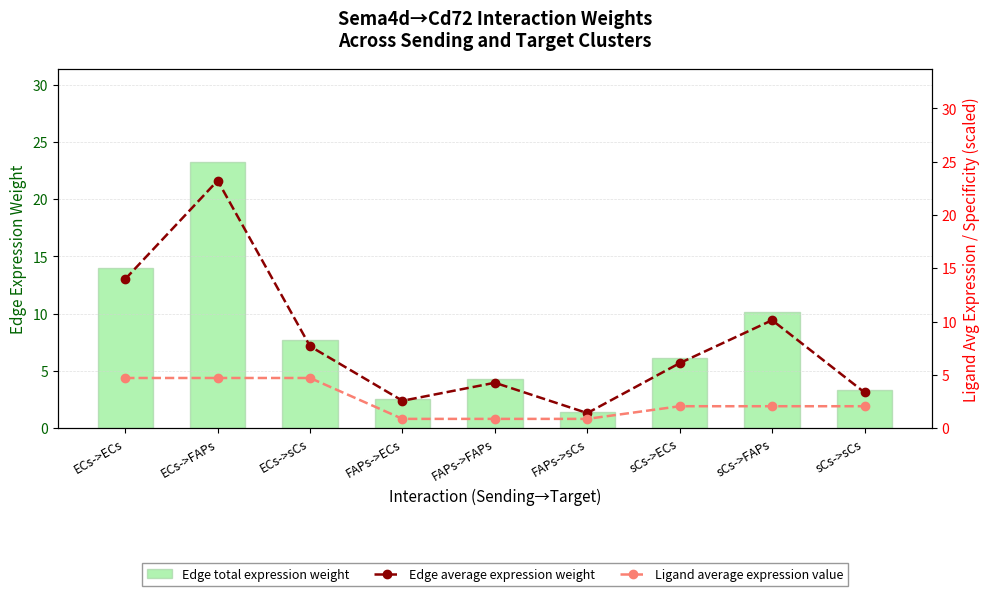

The value of Edge average expression weight at FAPs->FAPs is 7.2. True or false?

False